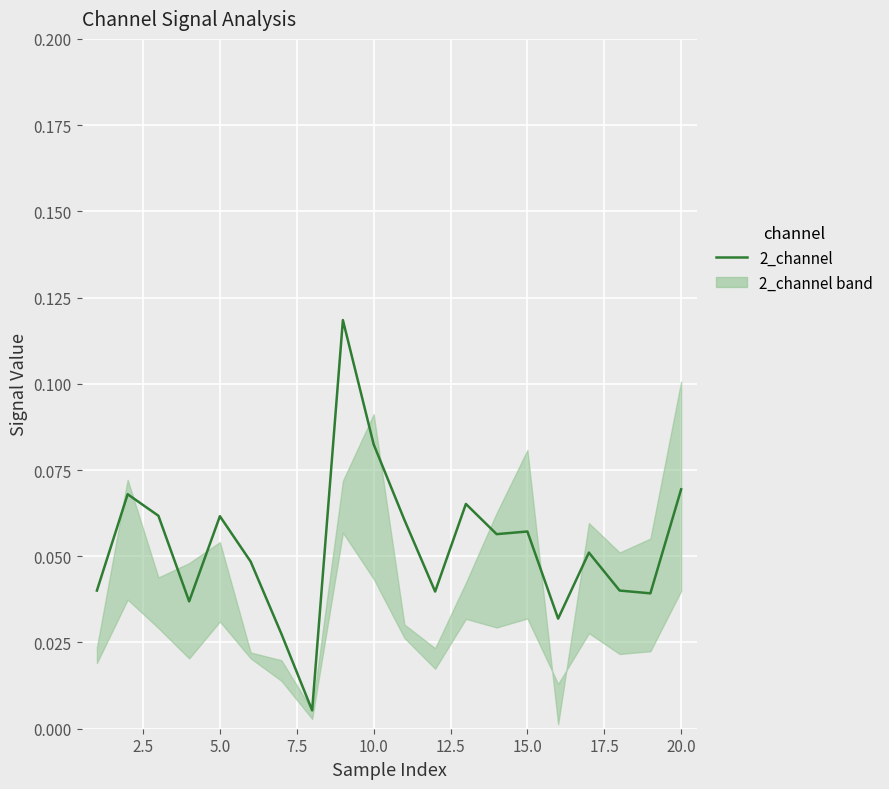

How many lines are shown in the chart?

1